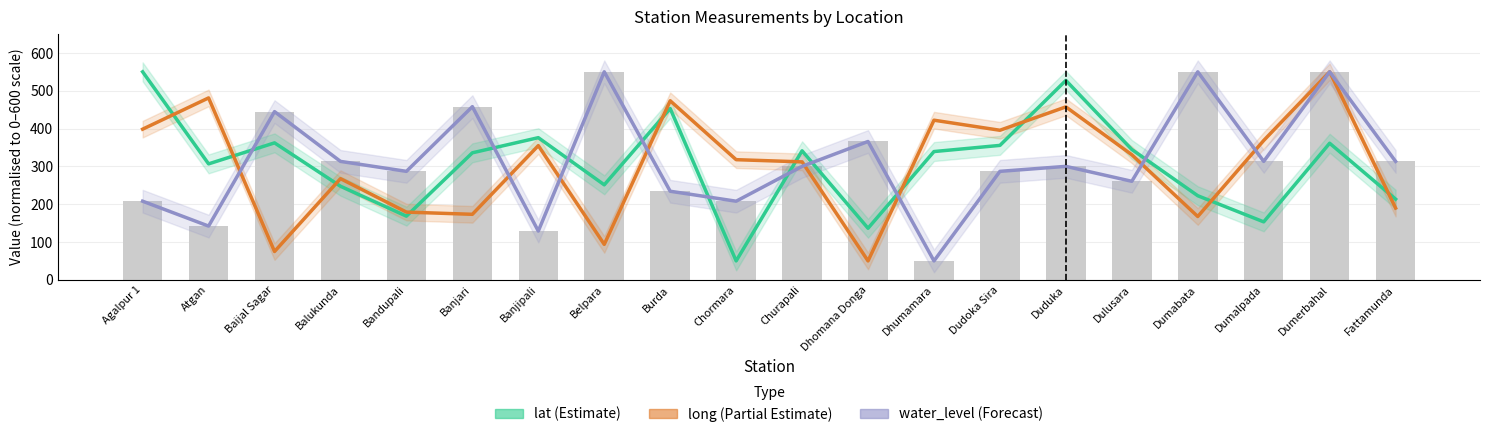

How many categories are shown in the chart?

20